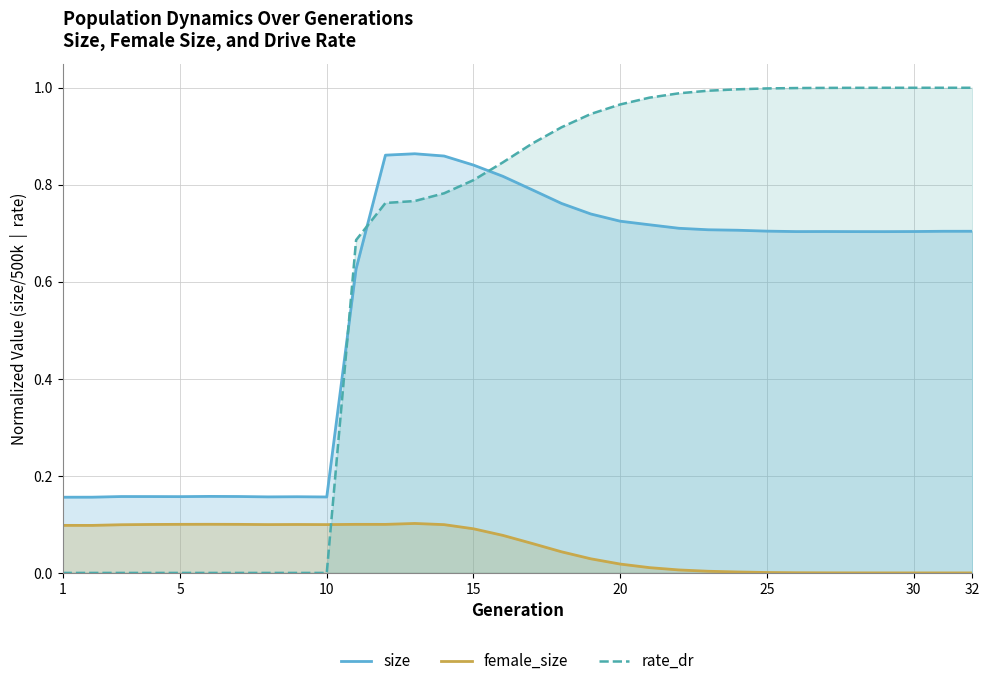

Rank the series by their maximum value, from lowest to highest.

female_size, size, rate_dr